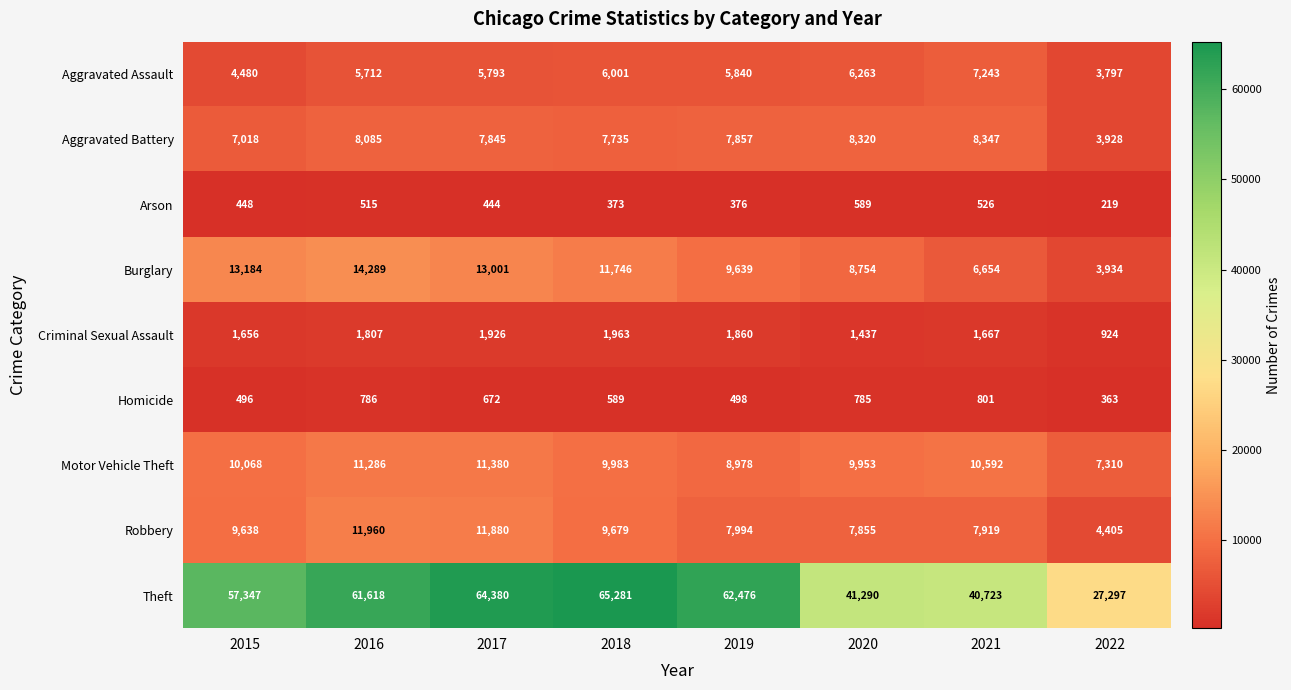

How many series are shown in this chart?

9